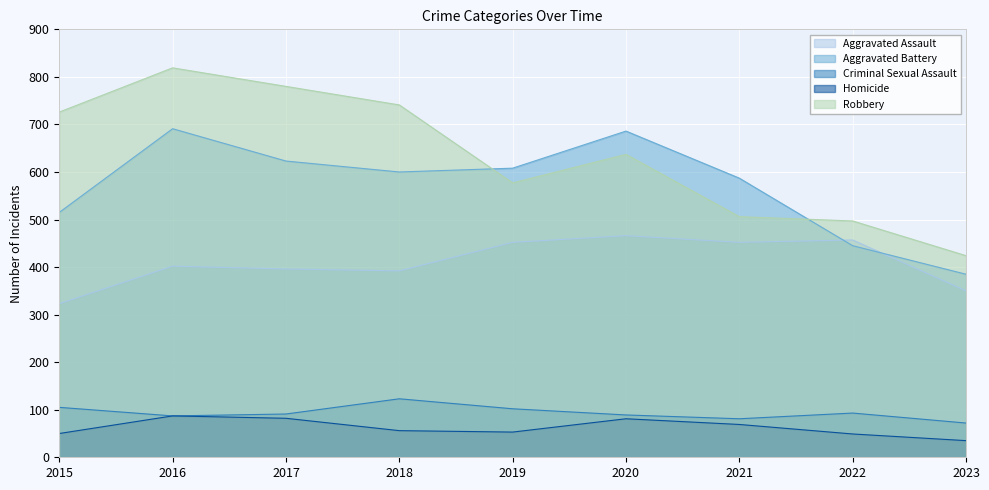

What is the minimum value for Homicide?

35